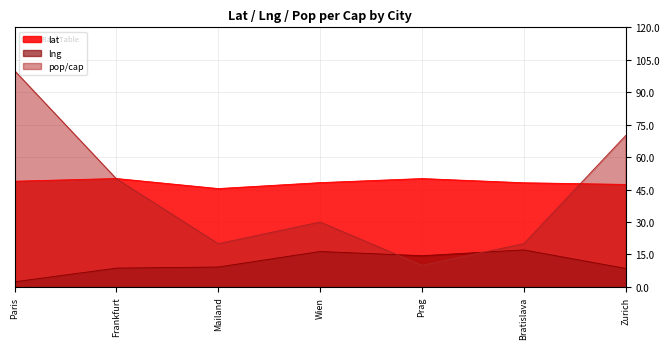

At Frankfurt, list the series in order from smallest to largest.

lng, pop/cap, lat